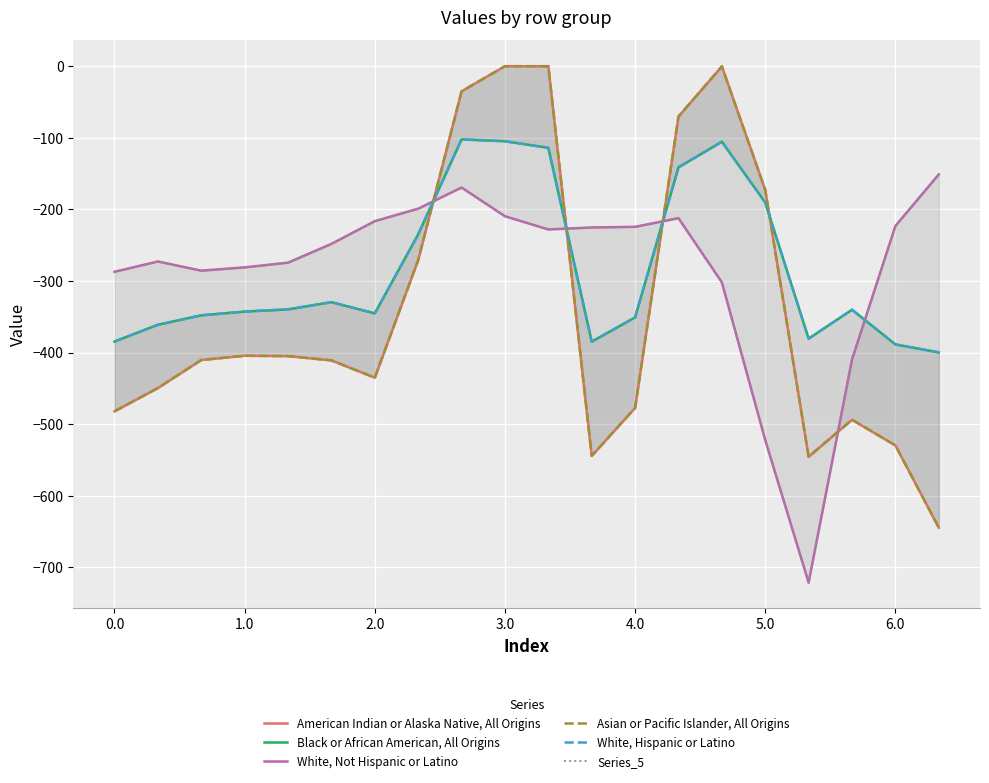

At which label does Black or African American, All Origins reach its peak?

8